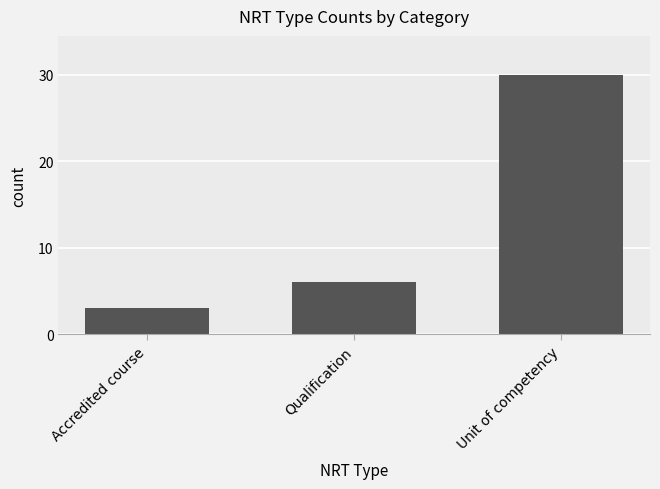

What is the ratio of the value at Accredited course to the value at Unit of competency?

0.1